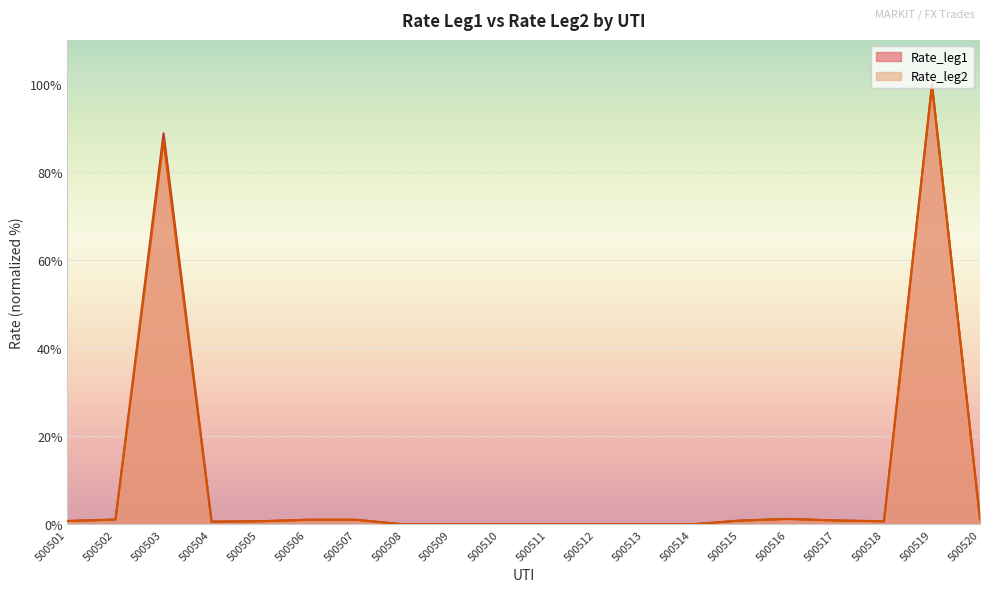

Count the number of data series in this chart.

2